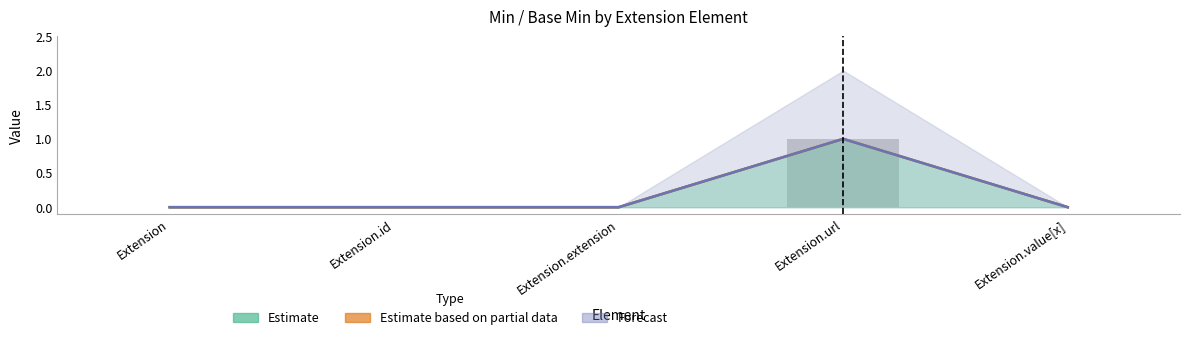

Between Extension.url and Extension, which is larger?

Extension.url